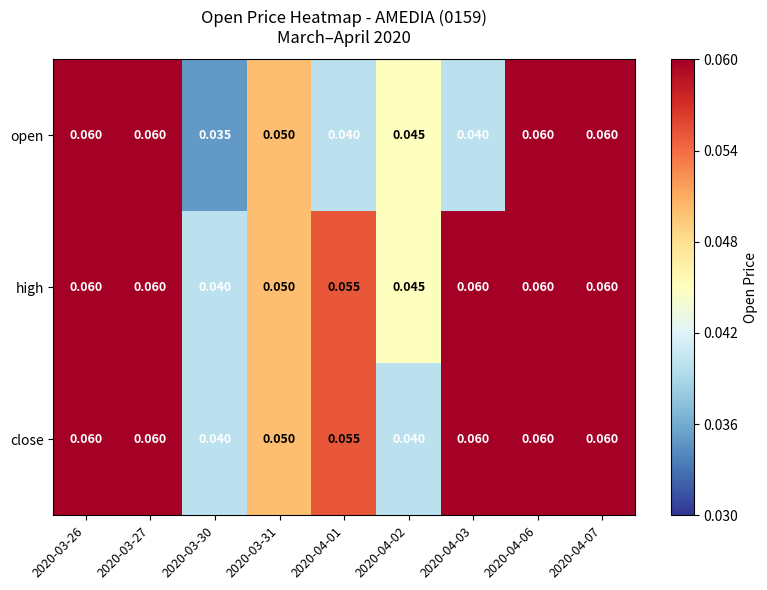

Which series changed the most between 2020-04-01 and 2020-04-07?

open